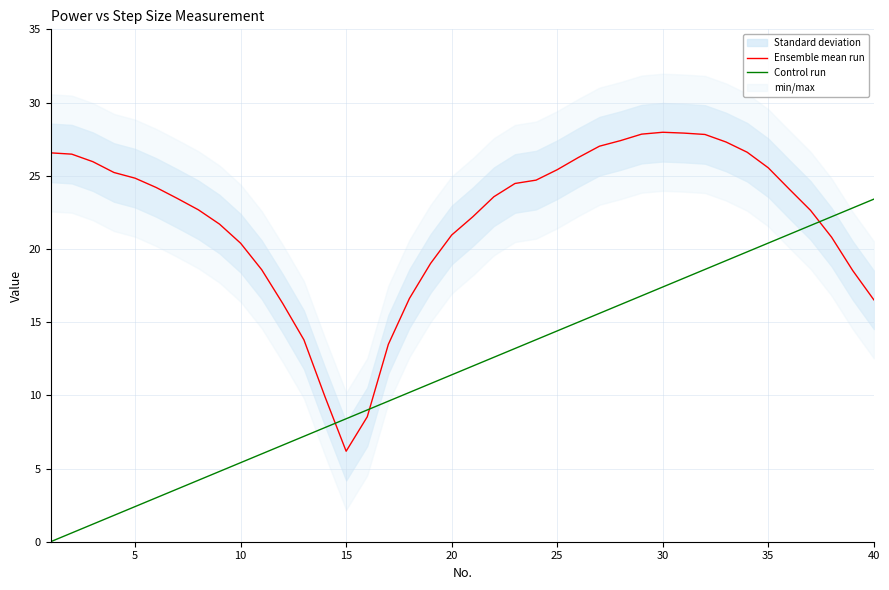

True or false: Control run has more than 1 points higher than both neighbors.

False